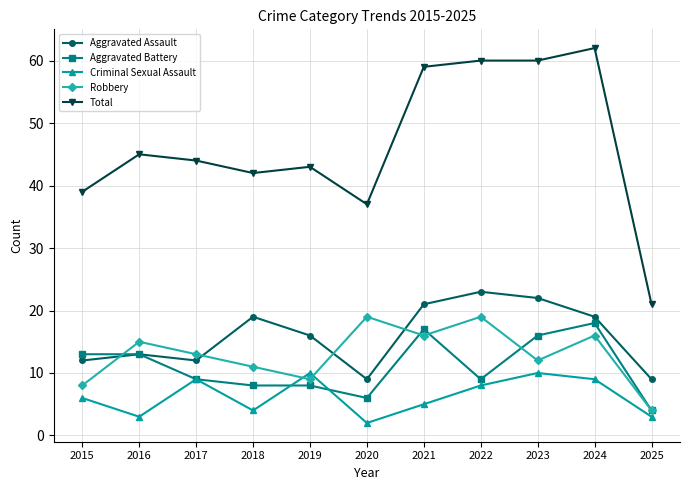

The Aggravated Battery series shows 16 at 2023. True or false?

True